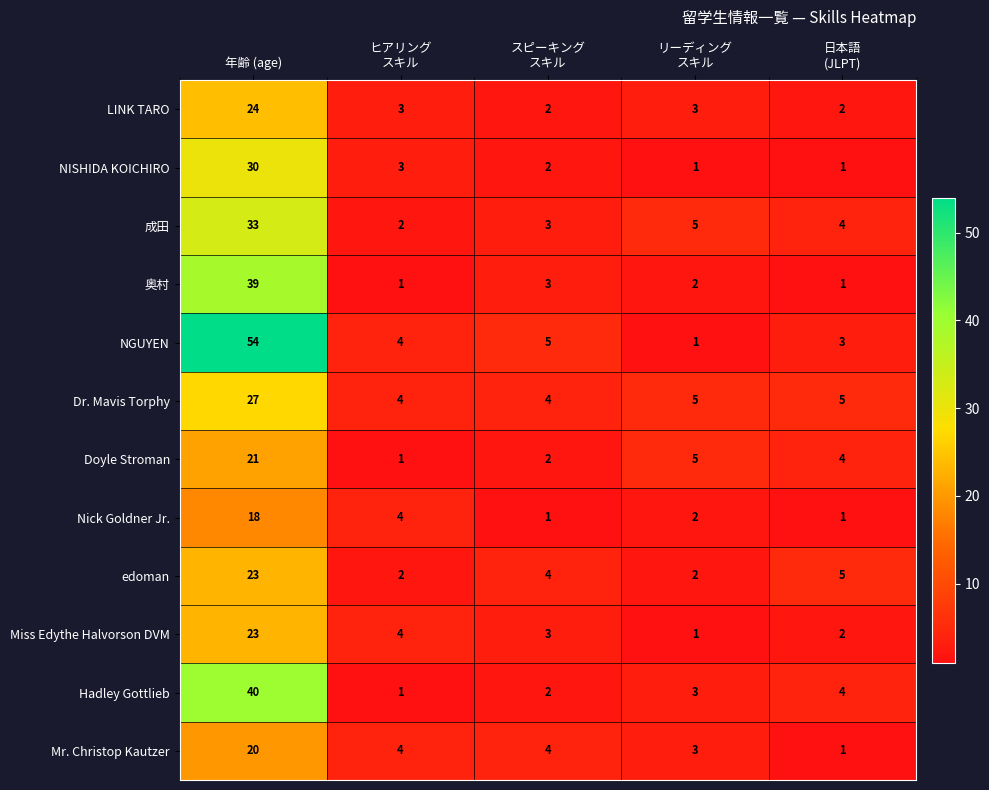

How many series are shown in this chart?

12